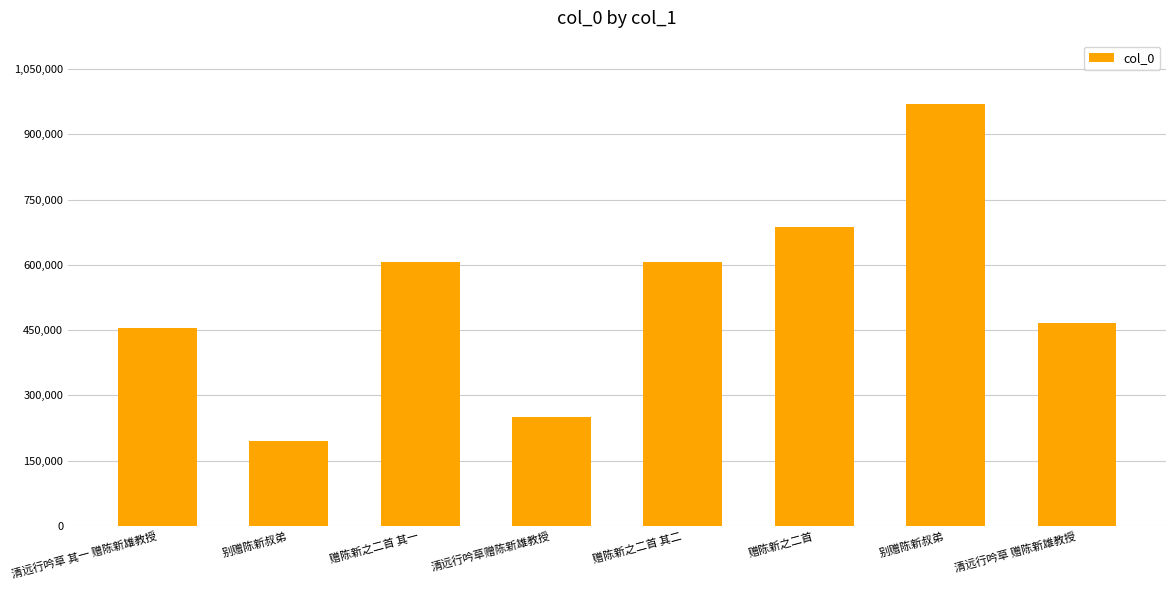

Are the bars horizontal?

No